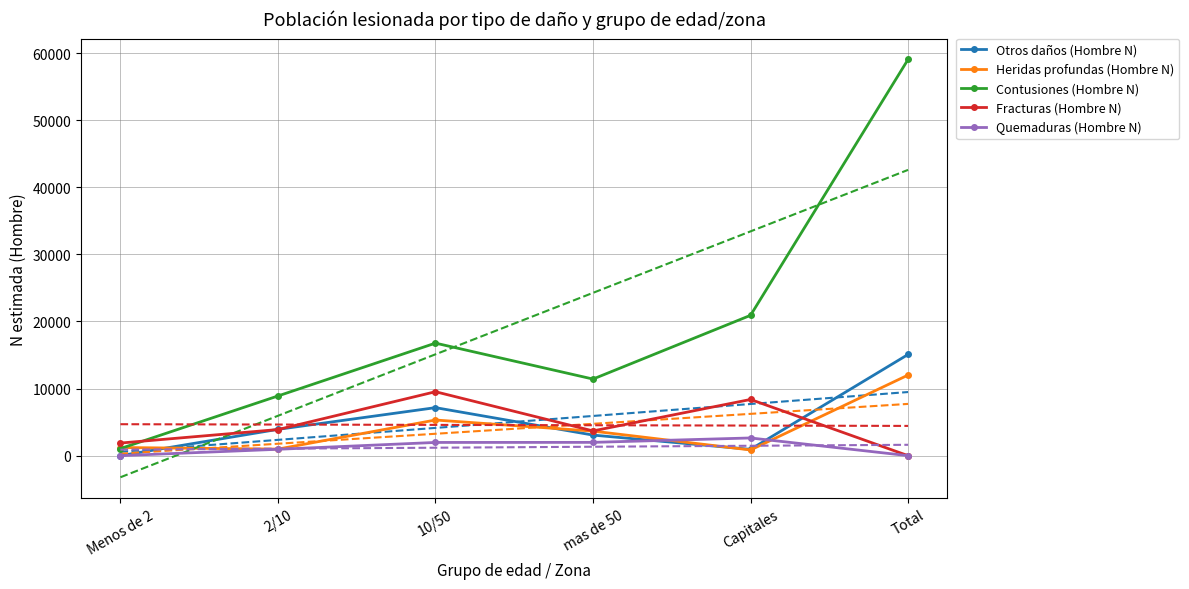

What is the label of the 3rd point from the left?

10/50